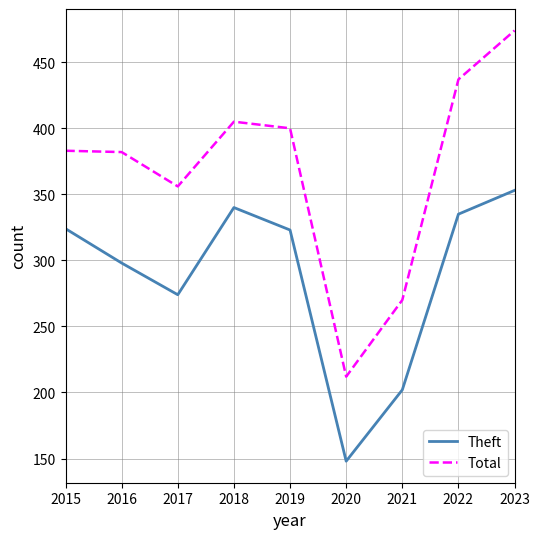

What is the difference between the Total values at 2015 and 2022?

54